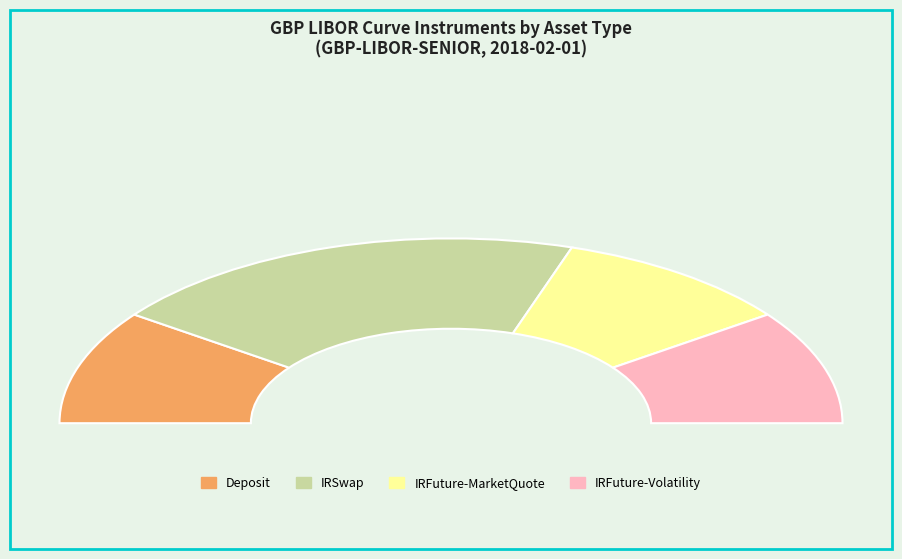

What is the change in value from IRFuture to IRSwap?

+12